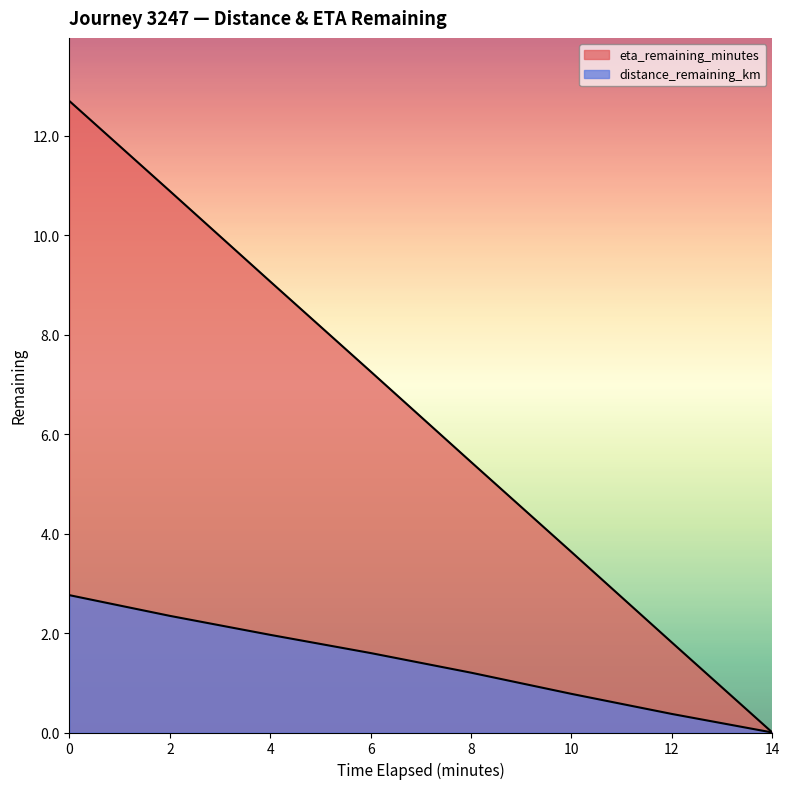

Between 2.0 and 4.0, which is larger?

2.0